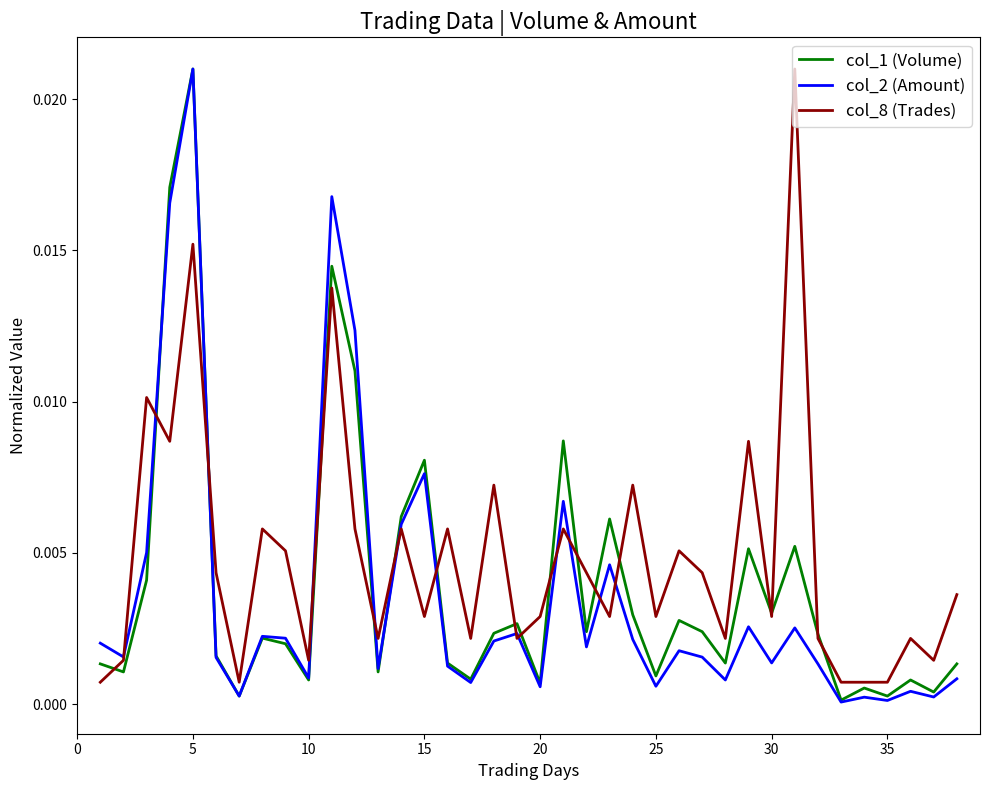

Does the chart display data point markers on the line(s)?

No